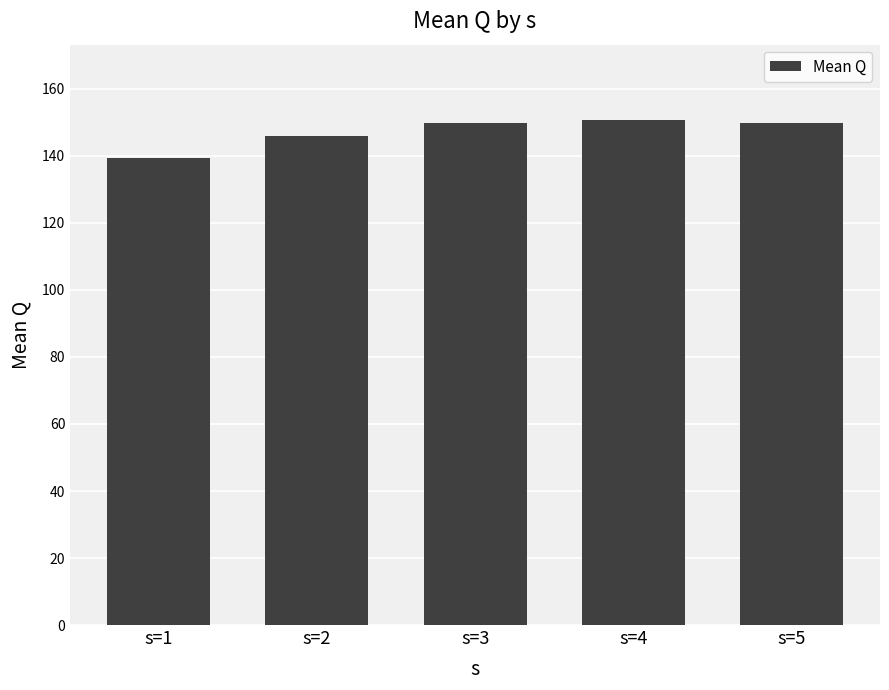

At which category does the chart reach its minimum across all series?

s=1